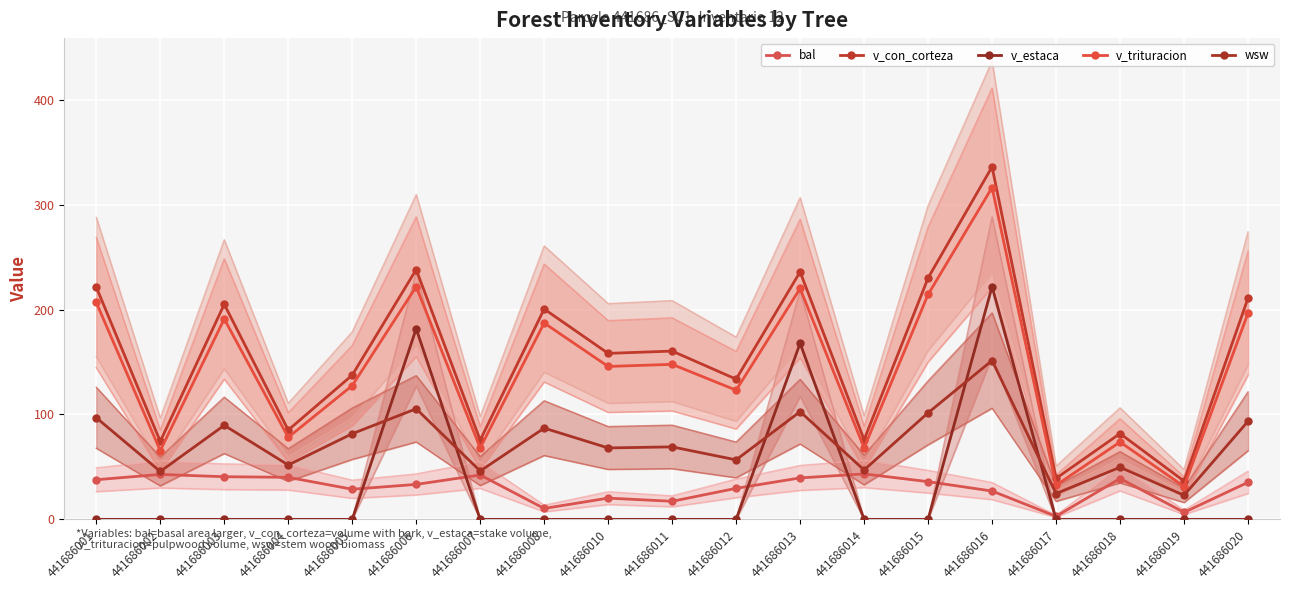

The v_trituracion series shows 73.8 at 441686018. True or false?

True